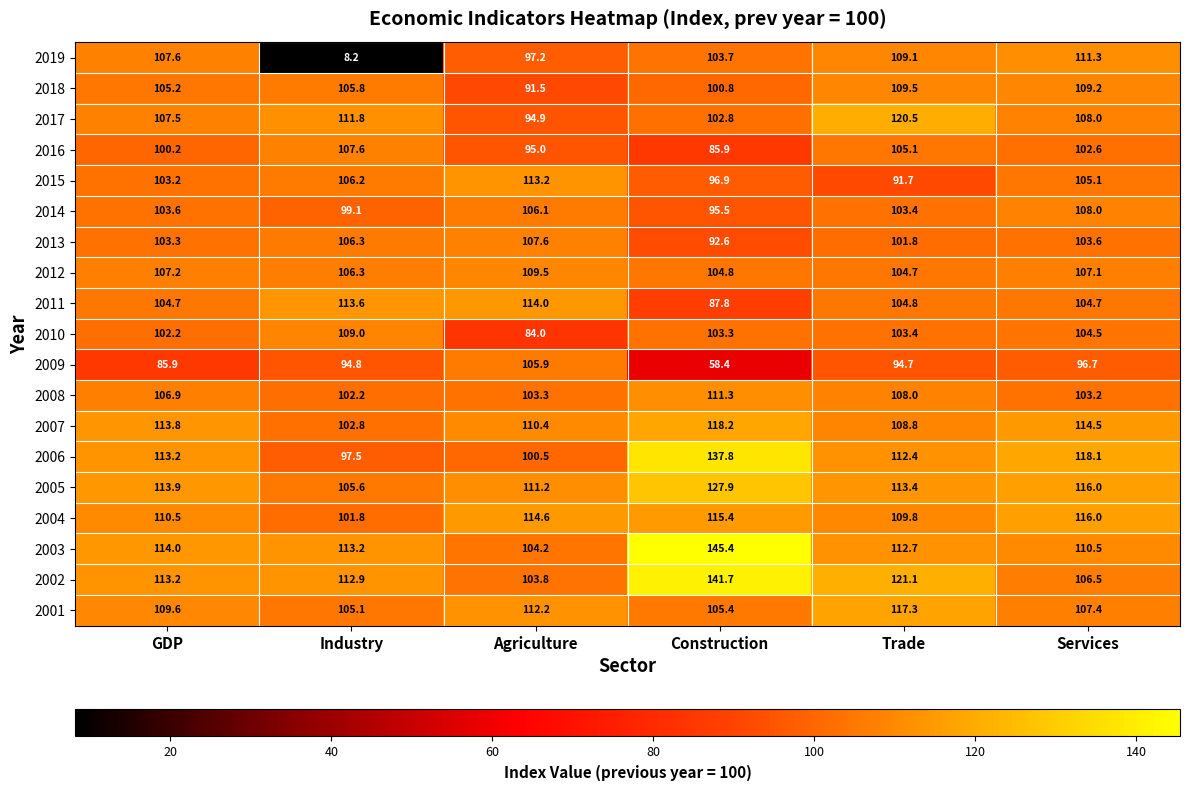

What is the spread (max minus min) of values at Industry?

105.4